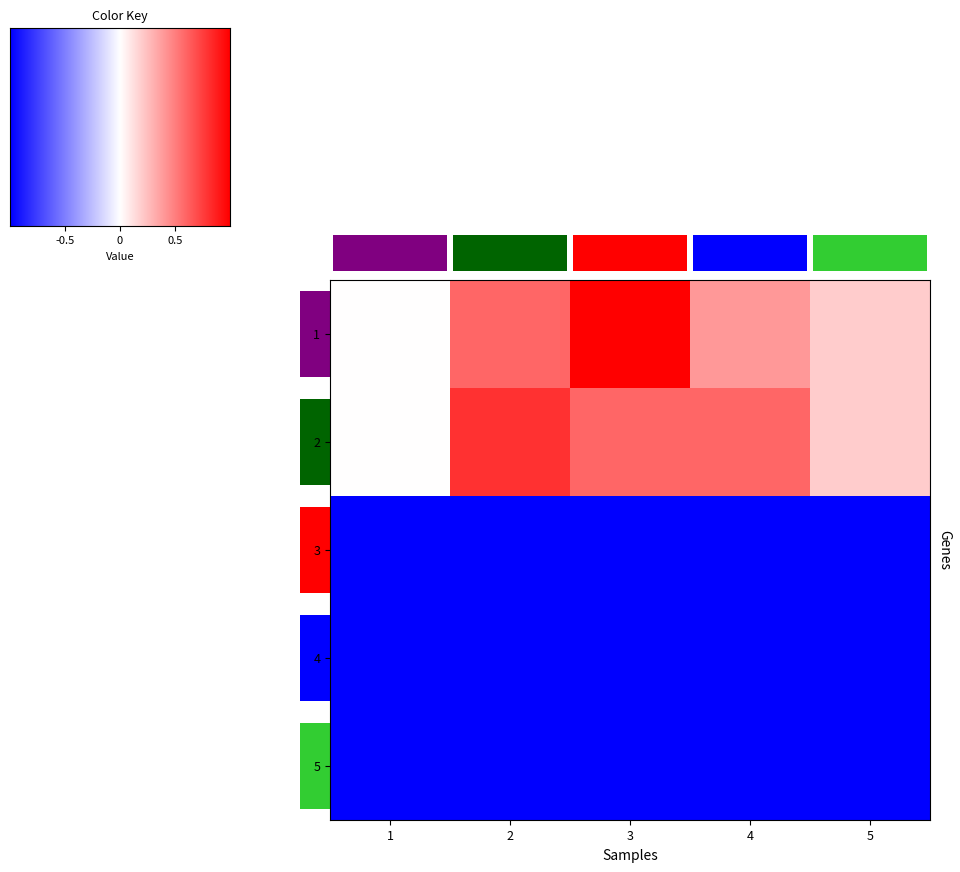

Count the number of categories in the chart.

5